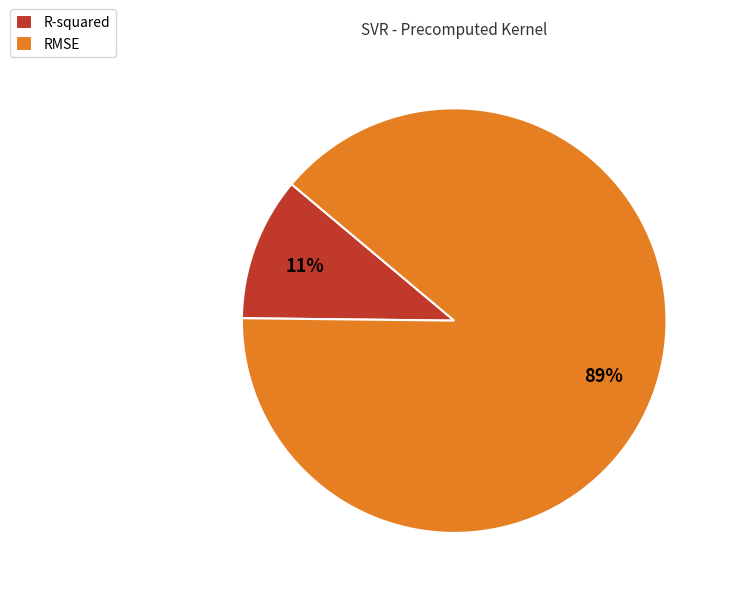

How many segments does this pie chart have?

2